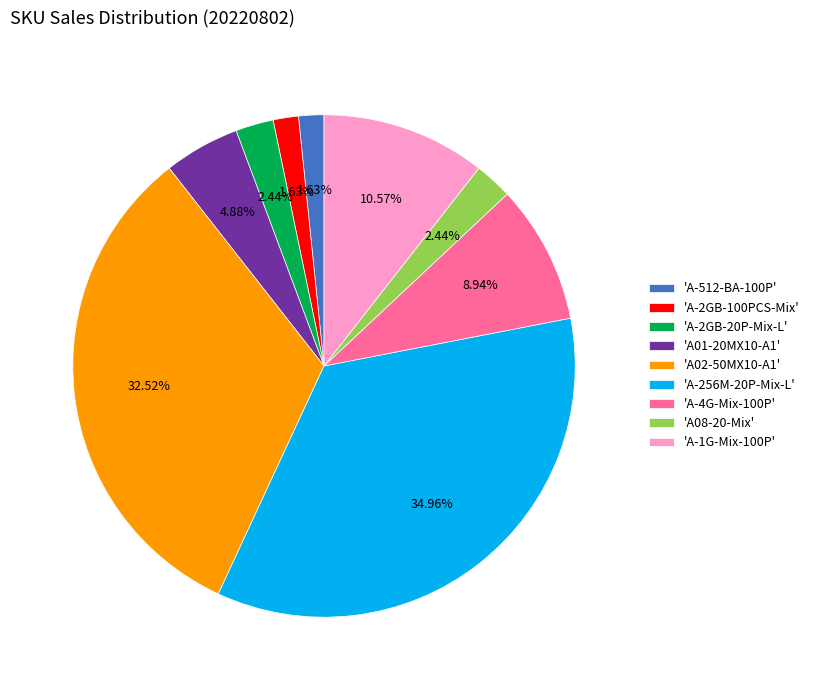

Count the number of slices in the pie.

9